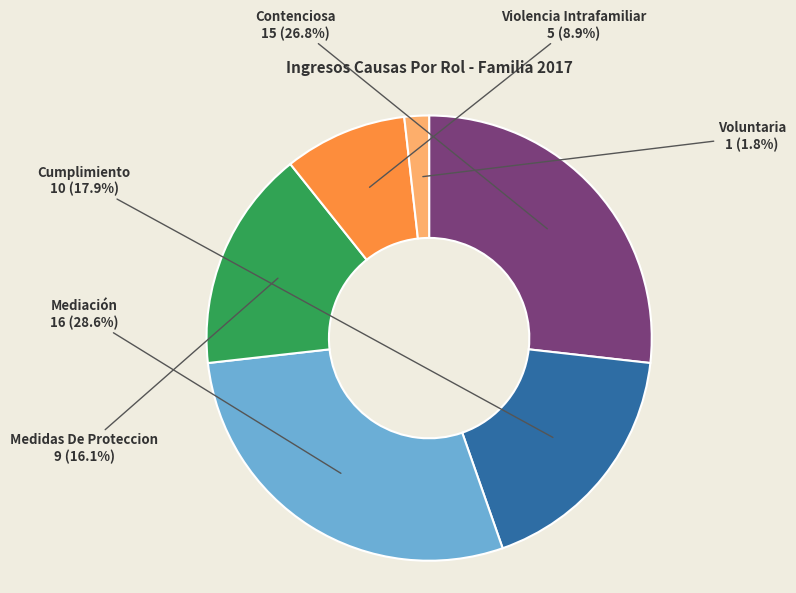

Is there any slice that represents more than half of the pie?

No